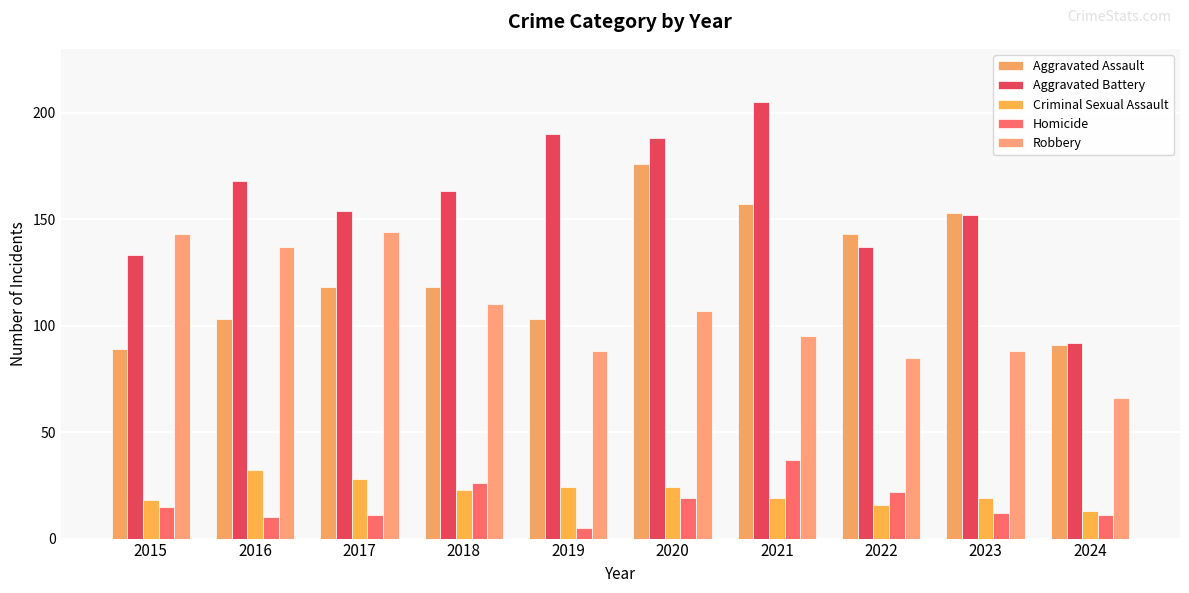

What is the value of the Aggravated Battery bar at the 2nd from the left?

168